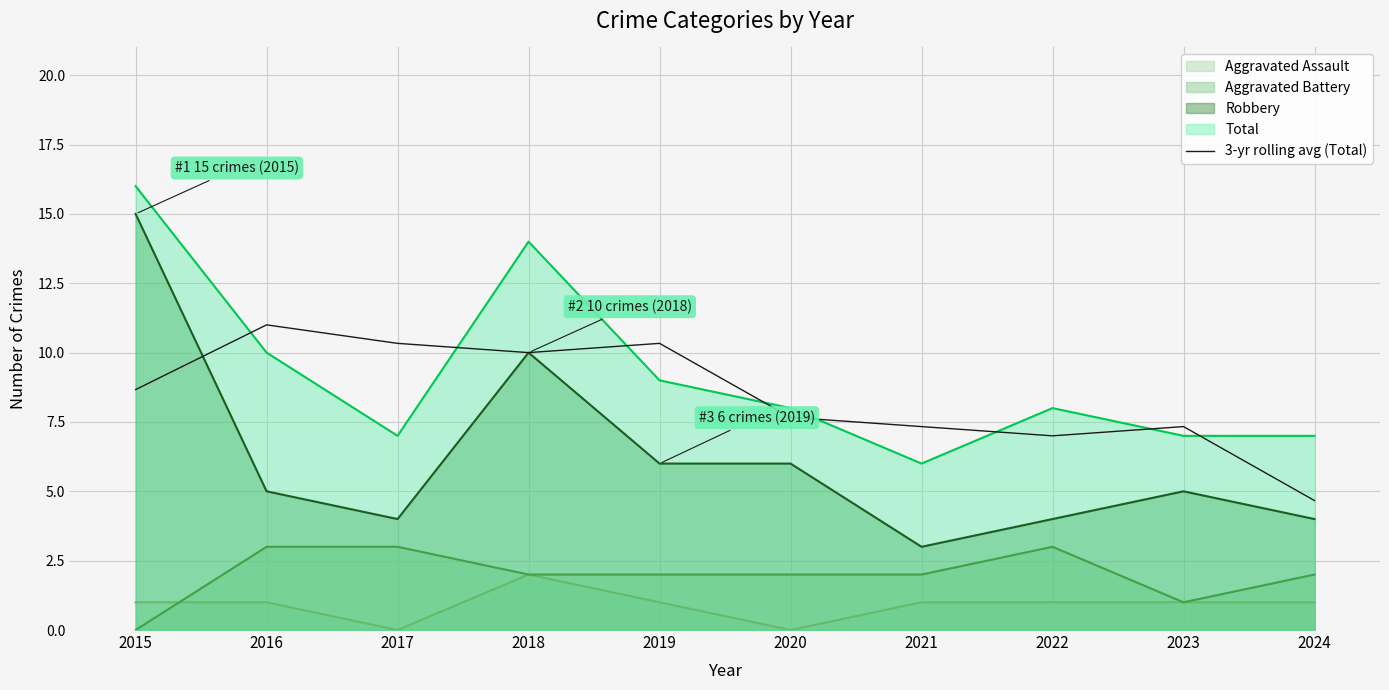

What is the difference between the maximum and minimum values?

6.3